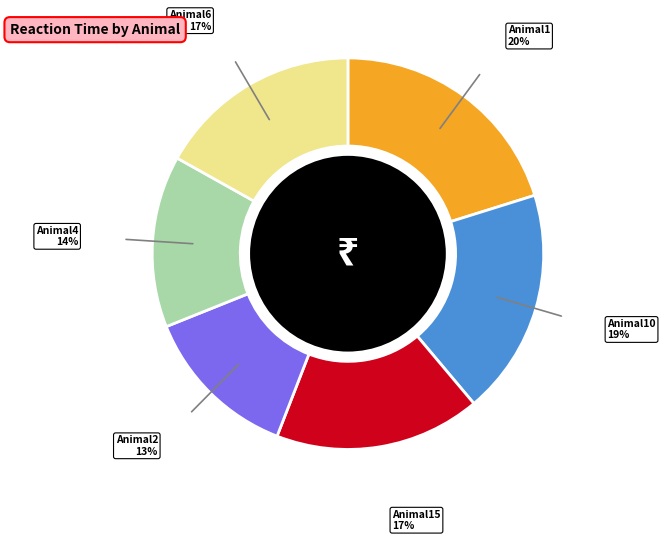

Does any single category account for the majority?

No